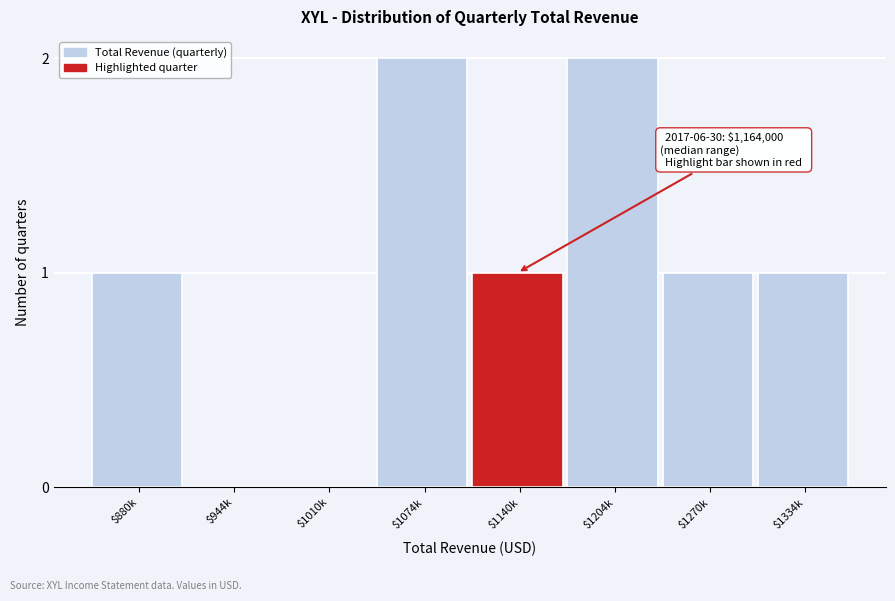

The value at $1334k is 1. True or false?

True